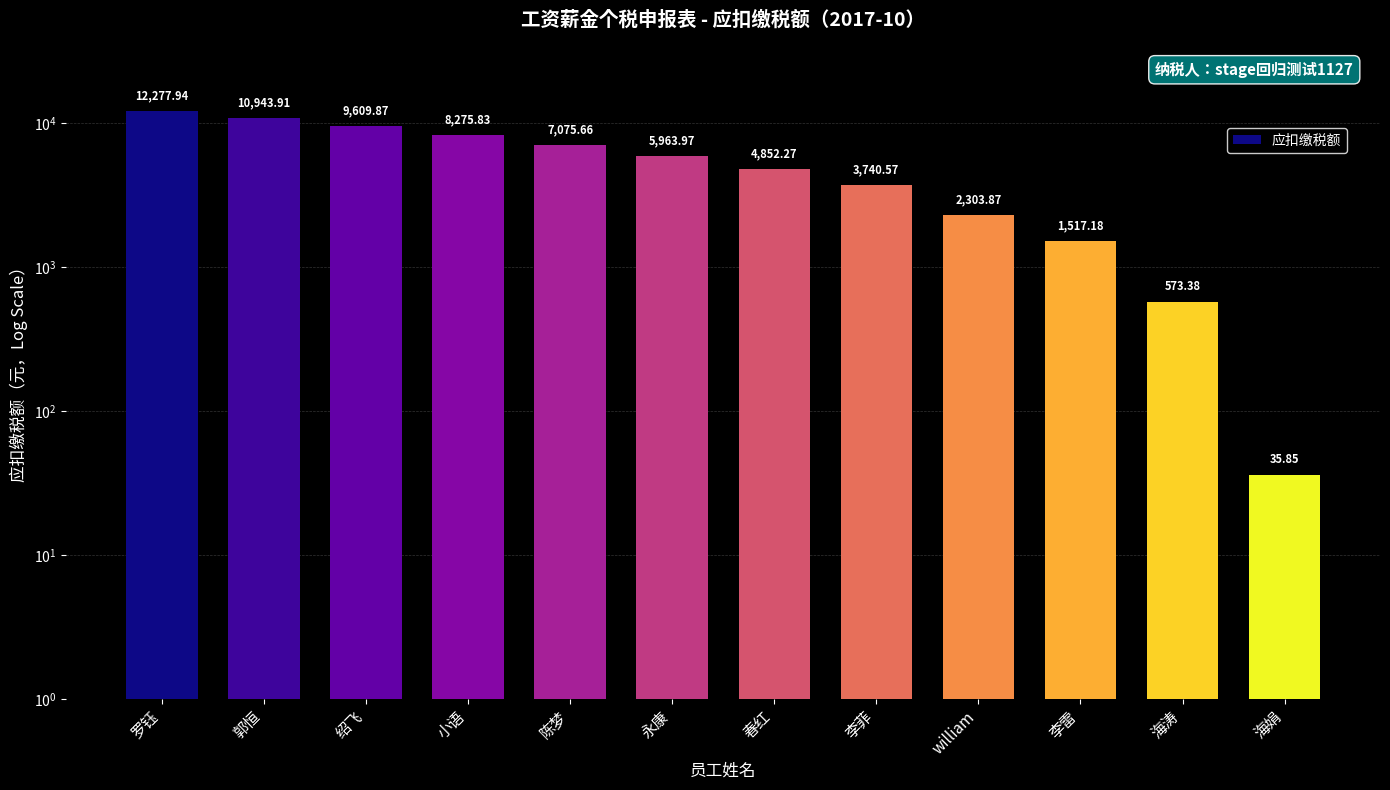

What is the maximum value shown in the chart?

12277.9